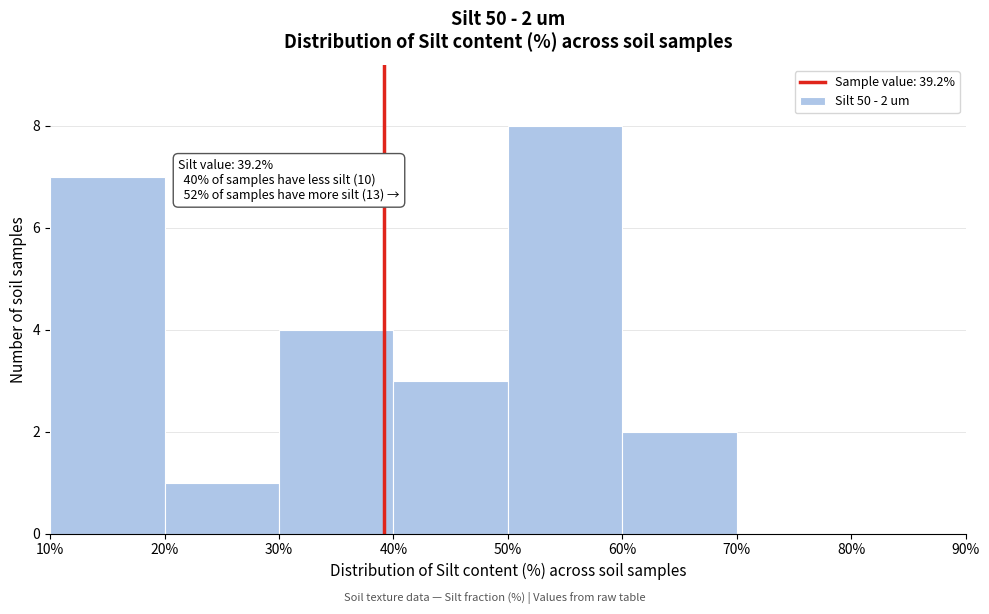

Over which range of the x-axis is the bar tallest?

50% to 60%